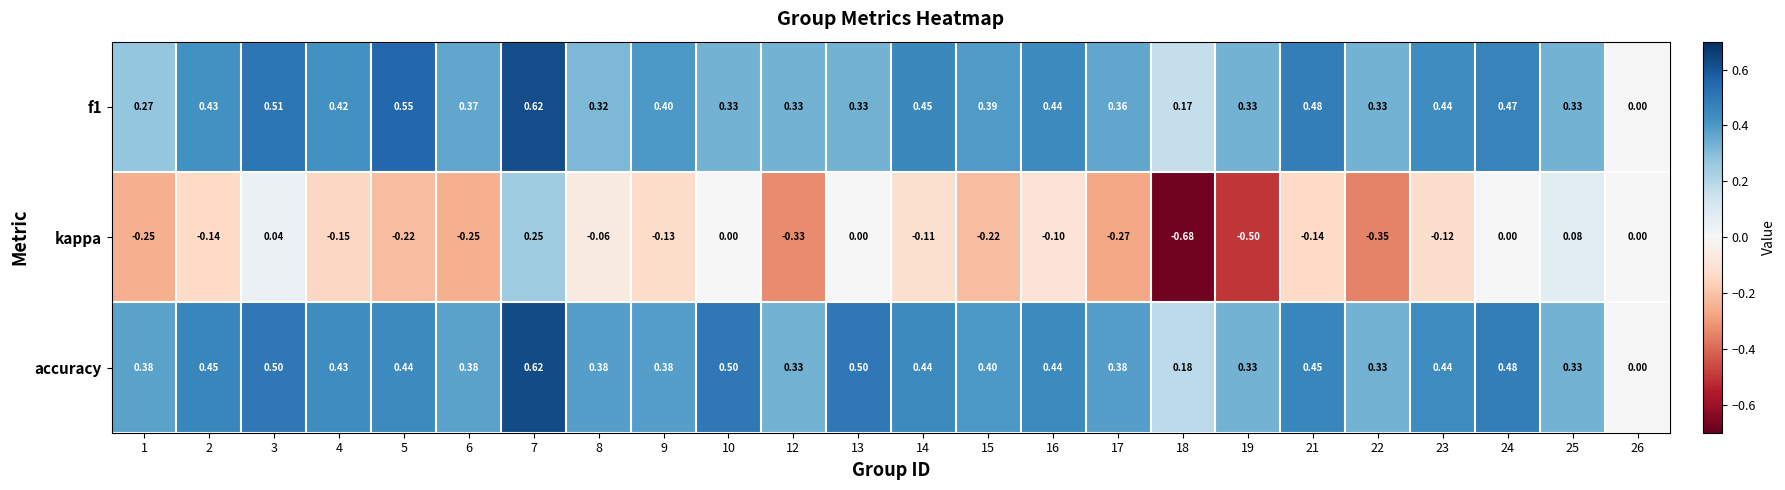

Between 7 and 15, which series saw the biggest shift?

kappa